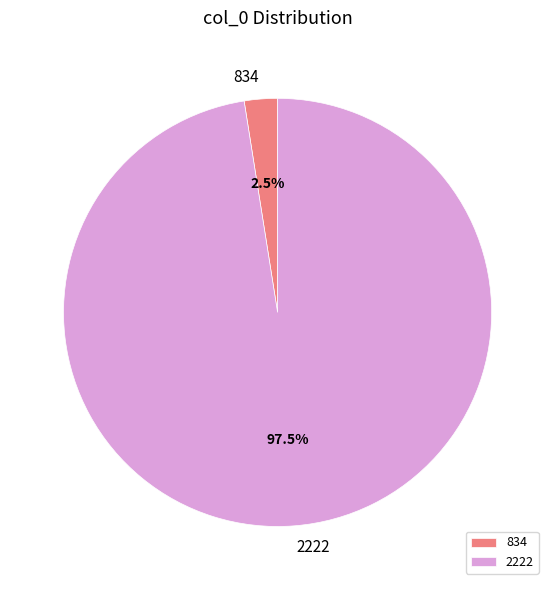

Which has a higher value, 834 or 2222?

2222